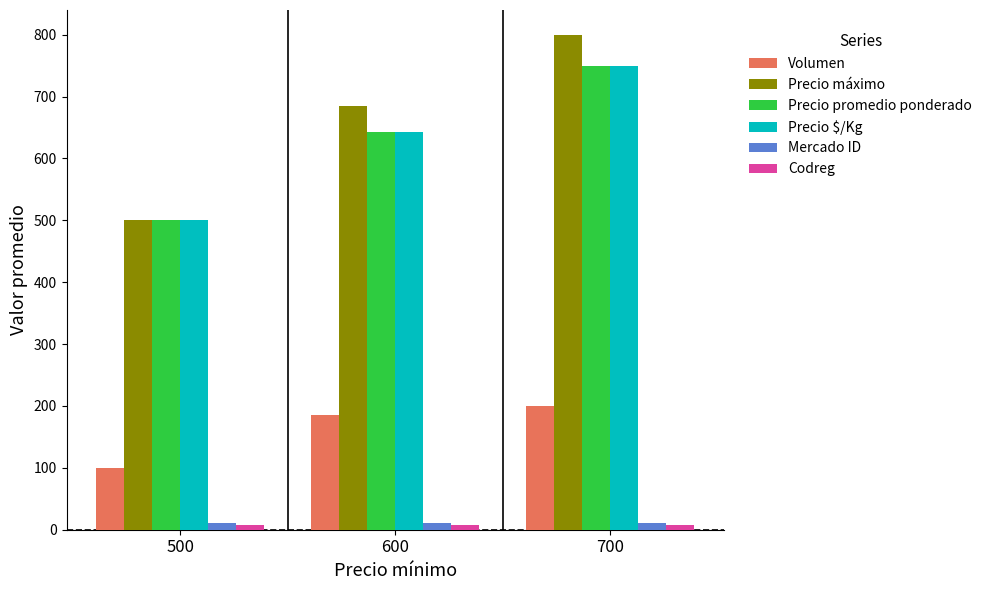

Which series changed the most between 500 and 700?

Precio máximo